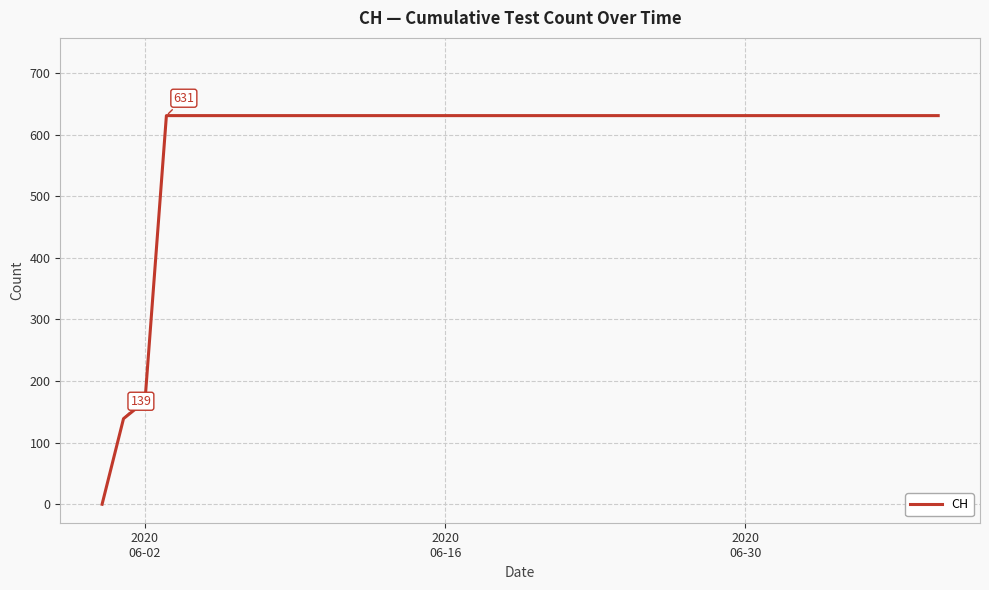

What is the sum of all values?

23653